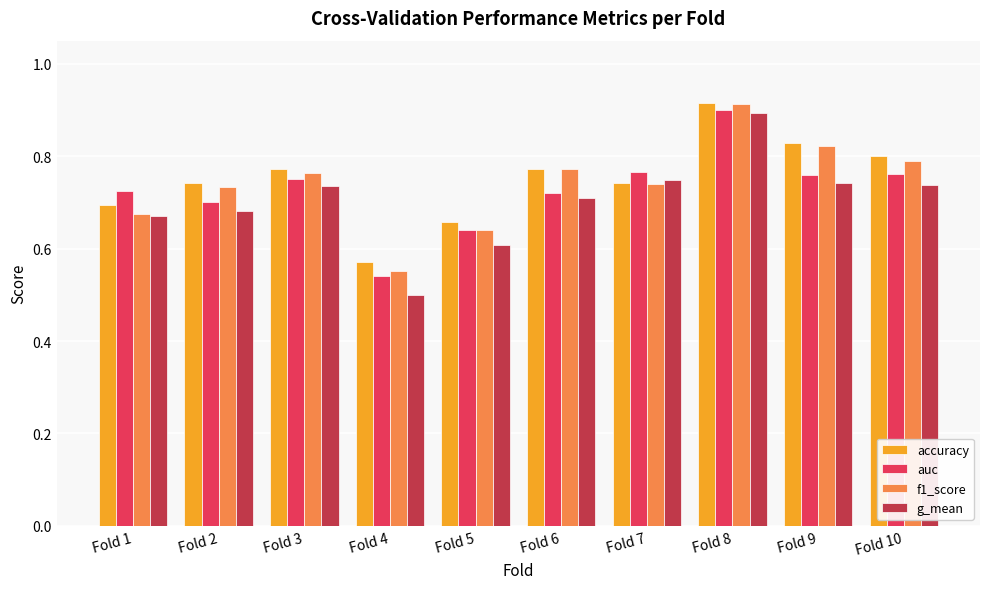

At which label does accuracy reach its peak?

Fold 8